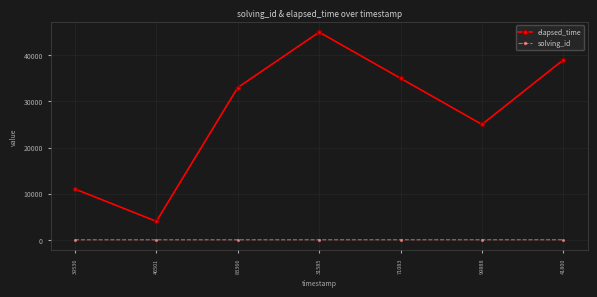

At 31585, list the series in order from largest to smallest.

elapsed_time, solving_id